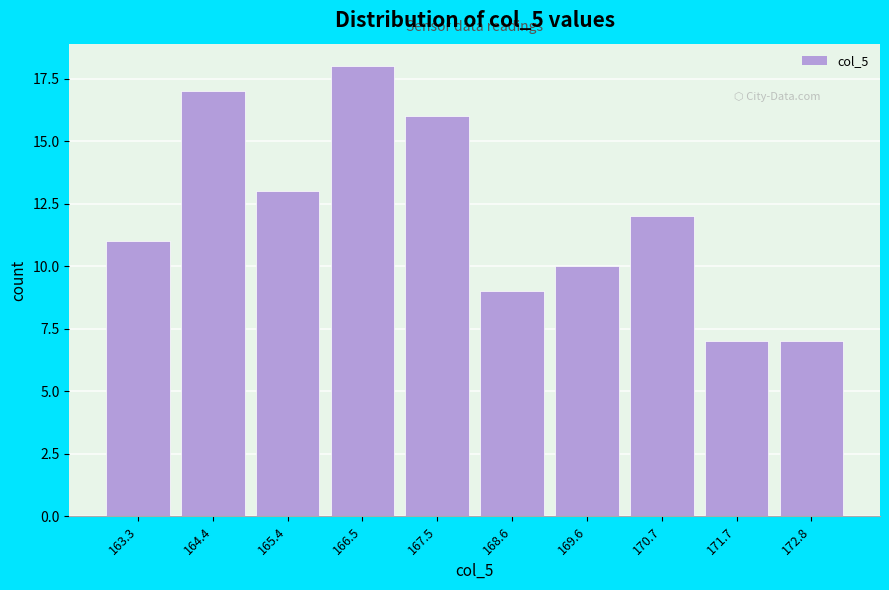

Reading left to right, extract all data points from this chart.

163.3=11	164.4=17	165.4=13	166.5=18	167.5=16	168.6=9	169.6=10	170.7=12	171.7=7	172.8=7